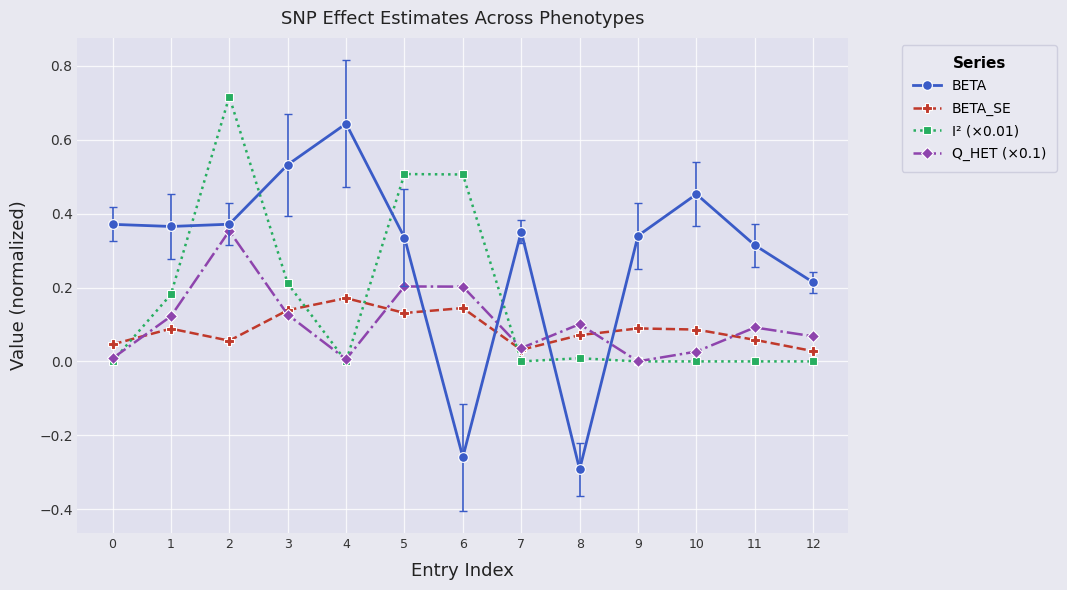

True or false: BETA_SE and I² (×0.01) intersect in this chart.

True